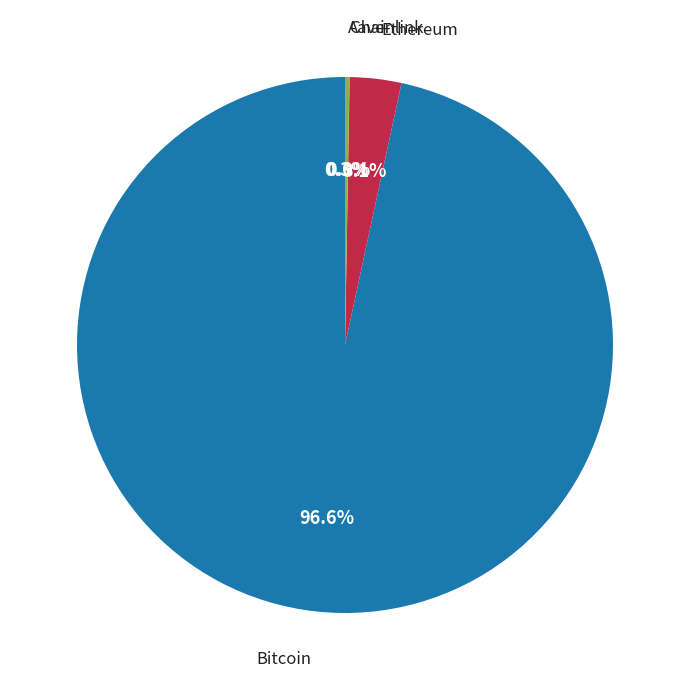

Is there any slice that represents more than half of the pie?

Yes